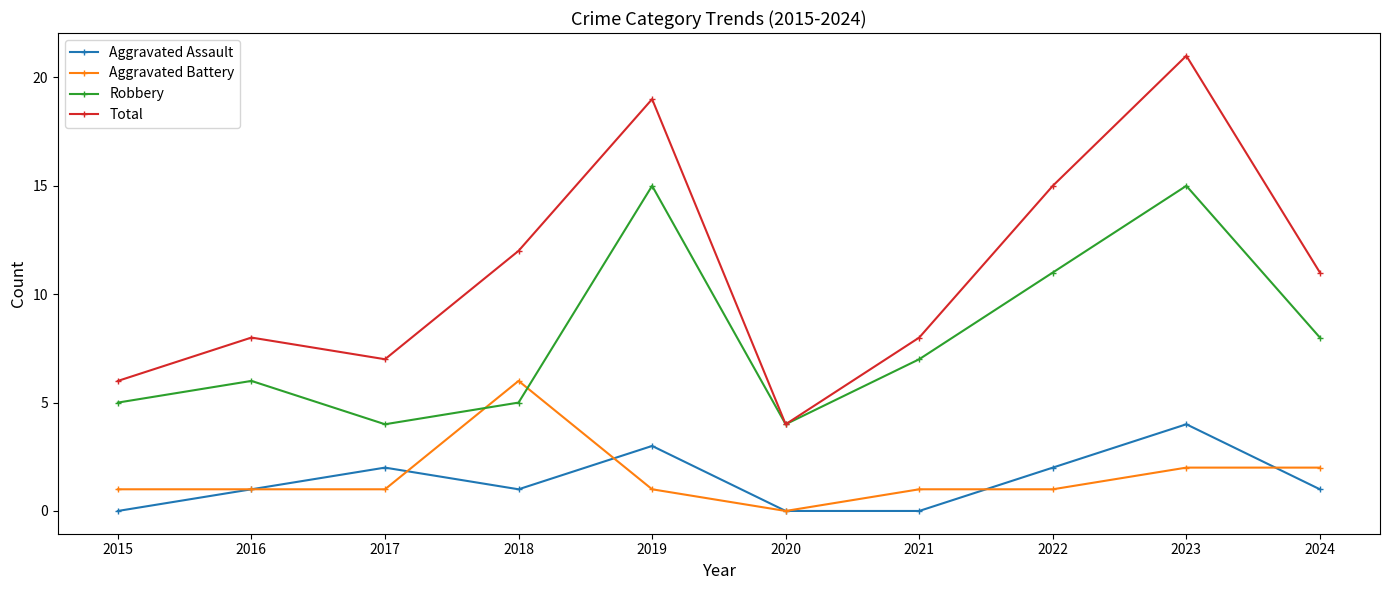

True or false: Aggravated Assault and Total cross at least once.

False